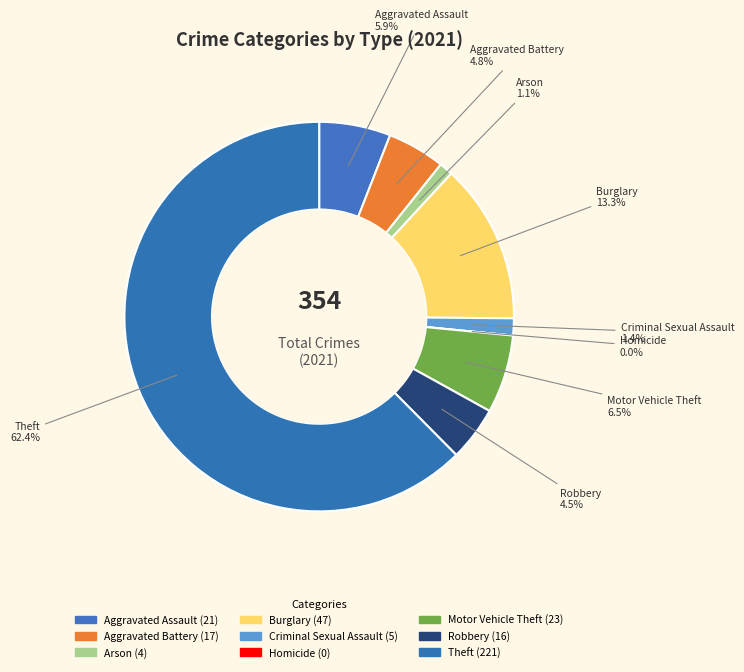

Is it true that Criminal Sexual Assault is 1% of the pie?

True